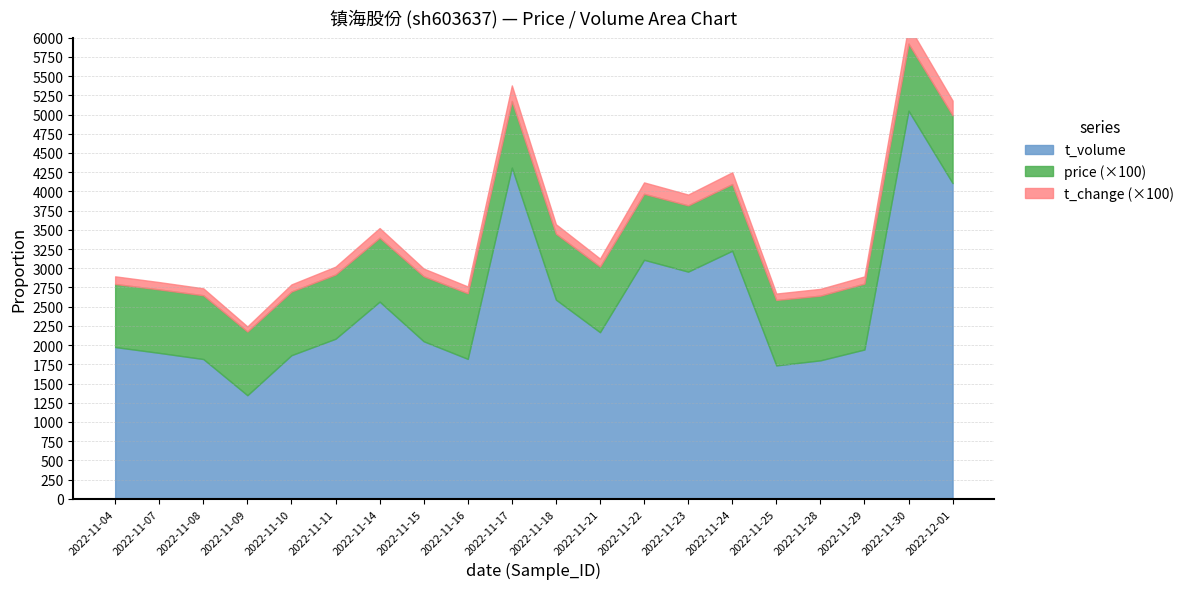

What is the difference between the maximum and minimum values in the price series?

0.6